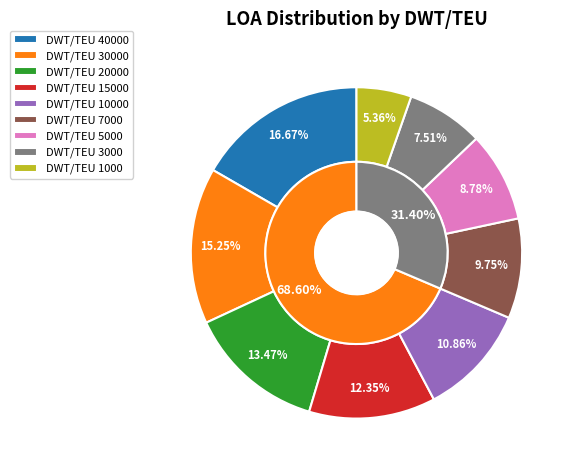

Count the number of slices in the pie.

9